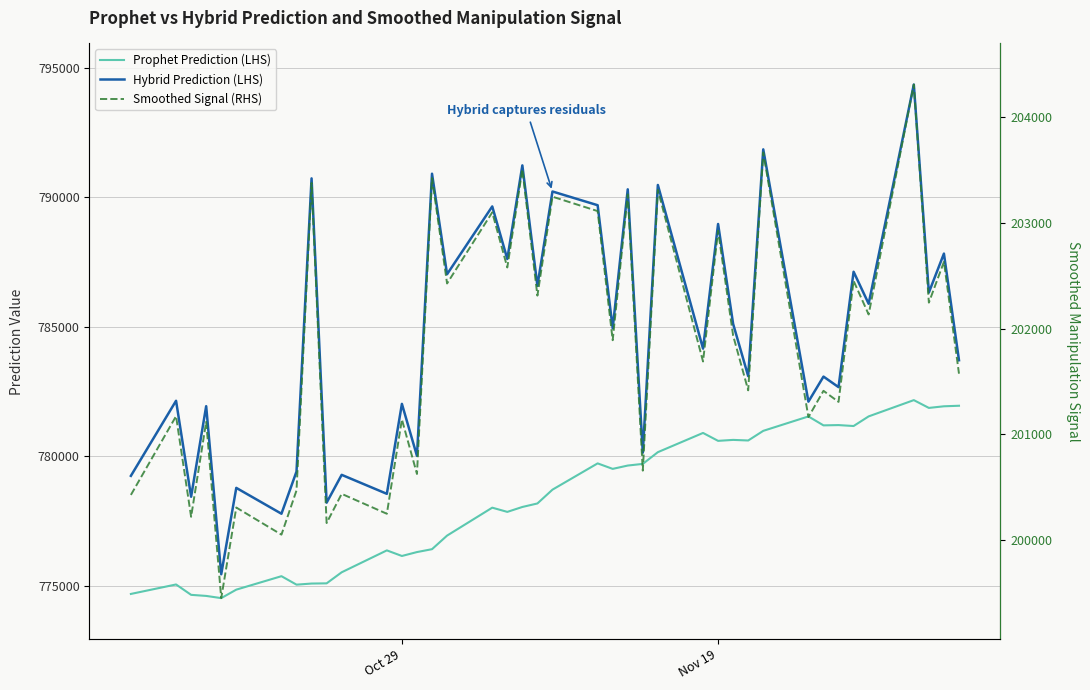

True or false: Smoothed Signal (RHS) and Hybrid Prediction (LHS) intersect in this chart.

False